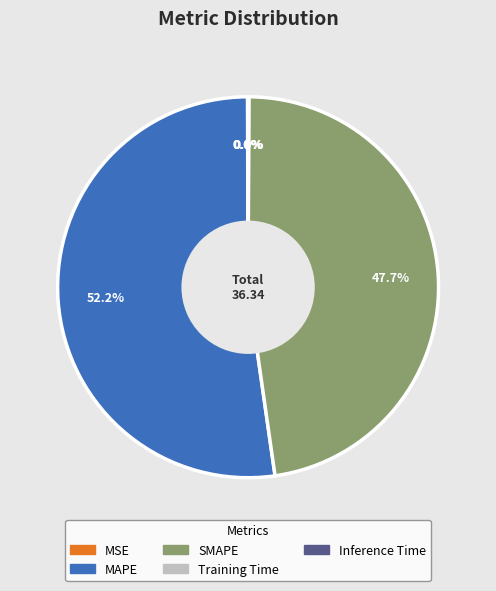

Which slice represents more than half of the pie?

MAPE